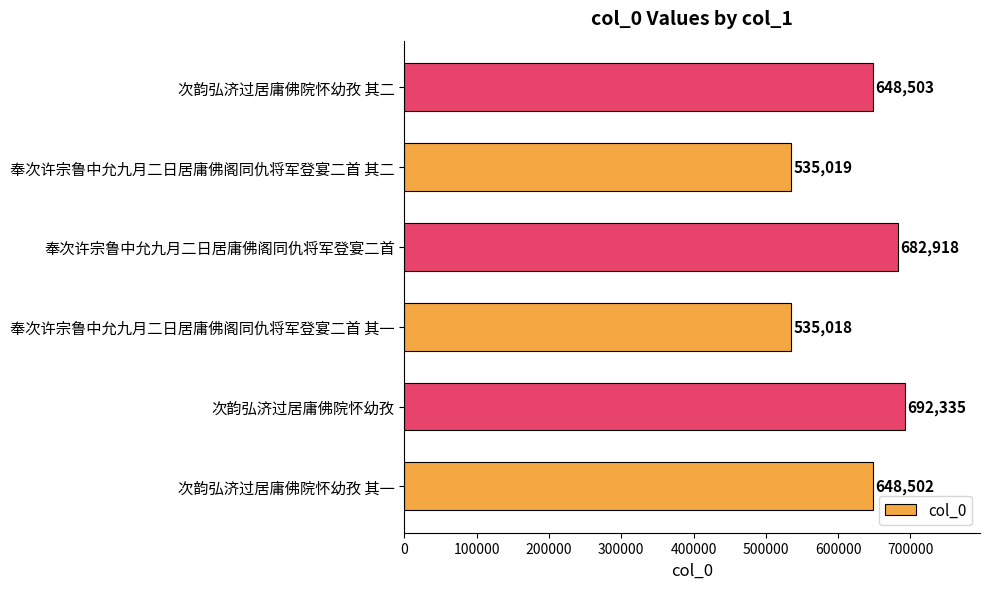

List the labels in order of value, largest first.

次韵弘济过居庸佛院怀幼孜, 奉次许宗鲁中允九月二日居庸佛阁同仇将军登宴二首, 次韵弘济过居庸佛院怀幼孜 其二, 次韵弘济过居庸佛院怀幼孜 其一, 奉次许宗鲁中允九月二日居庸佛阁同仇将军登宴二首 其二, 奉次许宗鲁中允九月二日居庸佛阁同仇将军登宴二首 其一